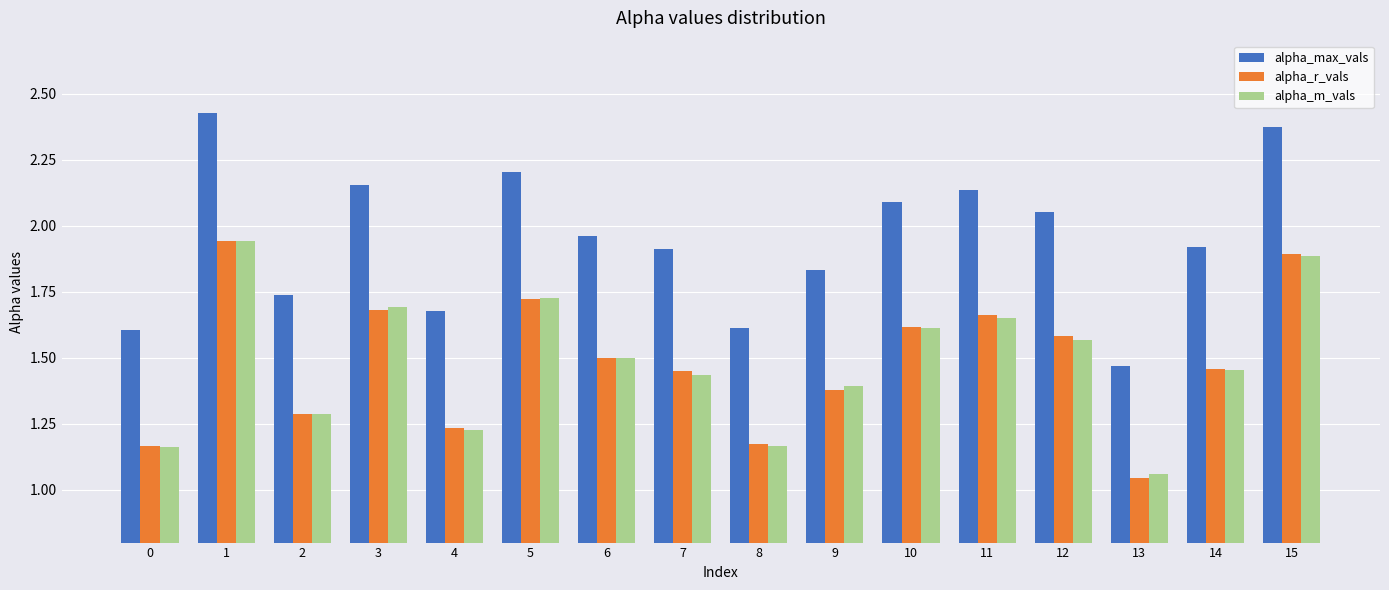

What is the difference between the second highest and second lowest values in the alpha_r_vals series?

0.7